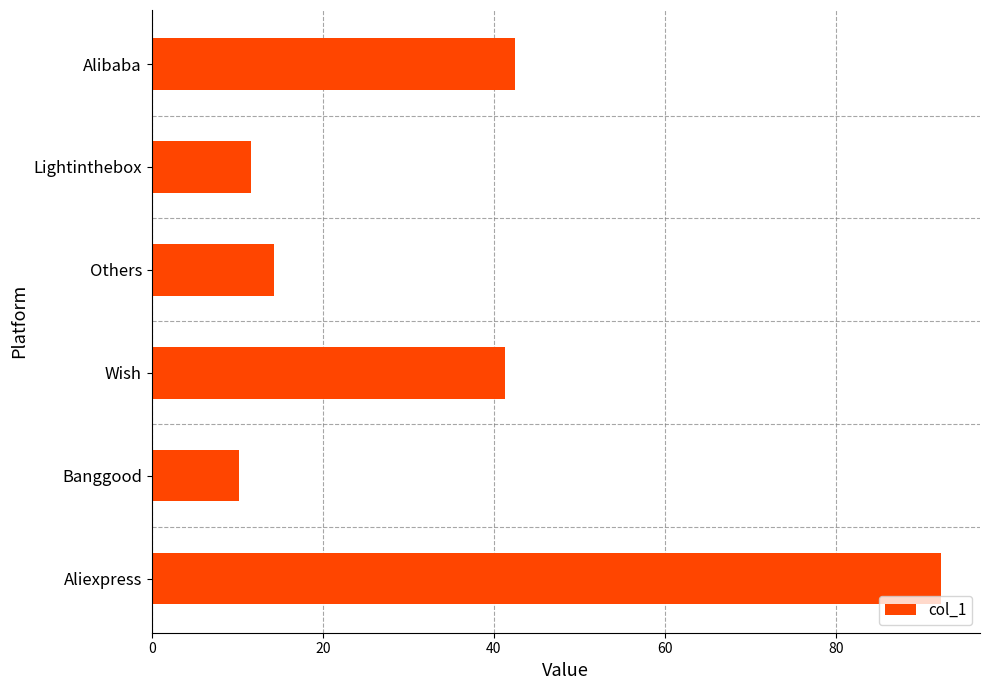

List the labels in order of value, smallest first.

Banggood, Lightinthebox, Others, Wish, Alibaba, Aliexpress